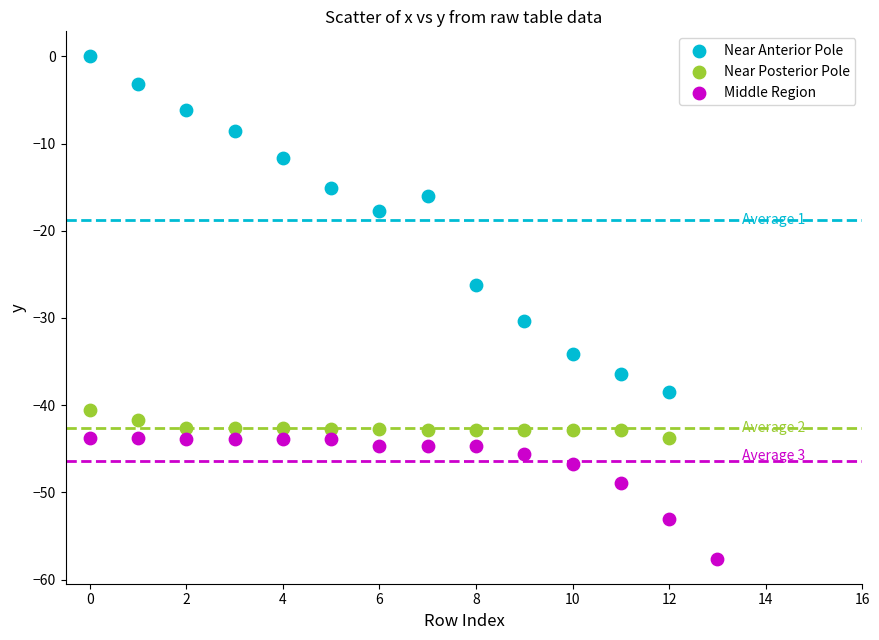

Which series reaches the maximum Y coordinate?

Near Anterior Pole